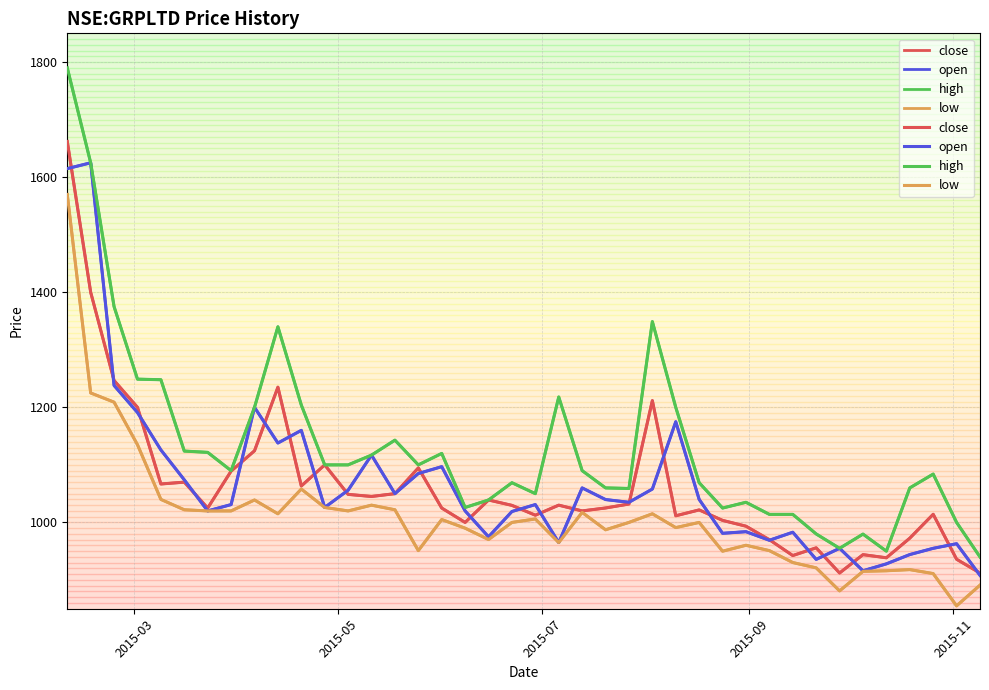

True or false: low and close cross at least once.

False